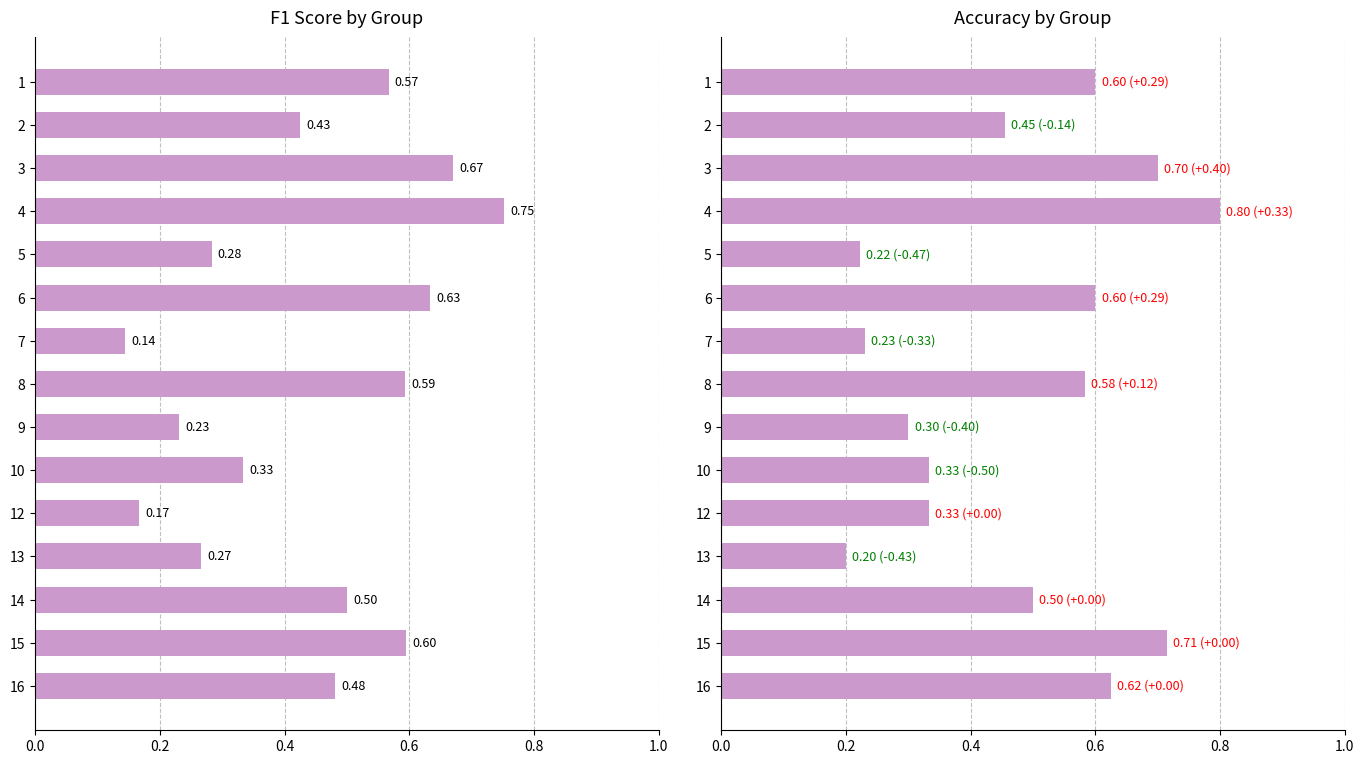

List the series in order of their overall mean, highest first.

accuracy, f1